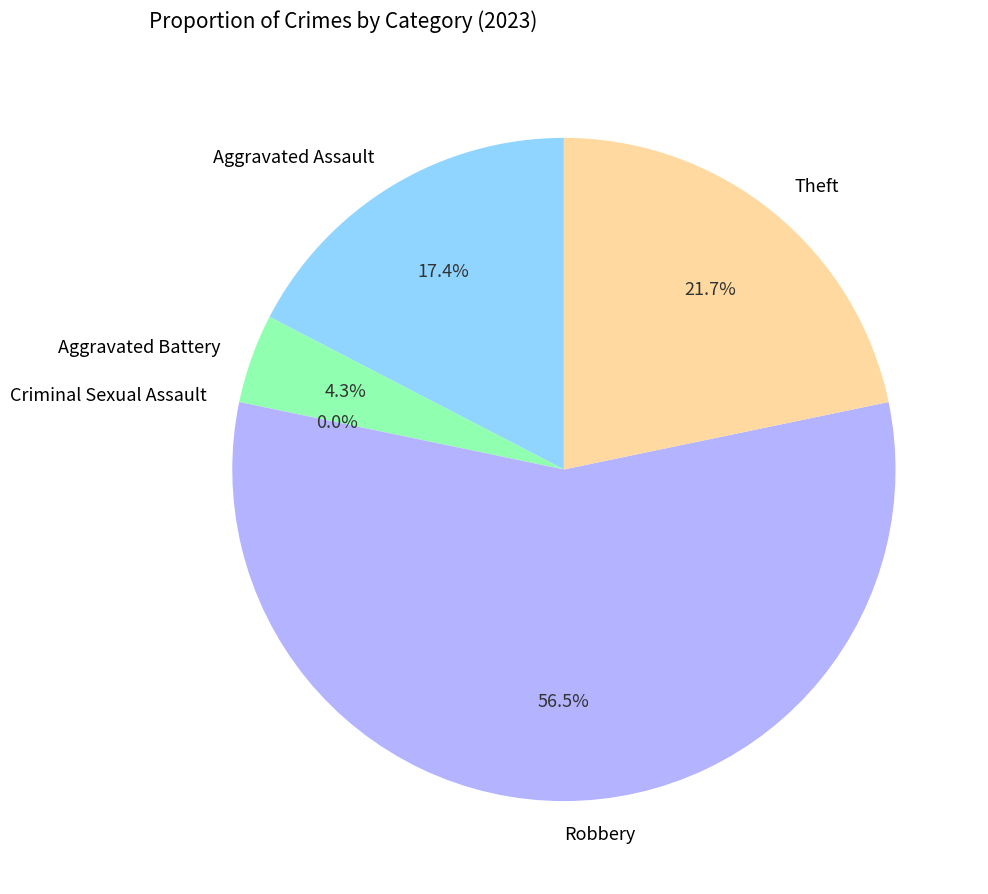

To the nearest percent, what is the difference between the Robbery and Aggravated Assault slice percentages?

39%